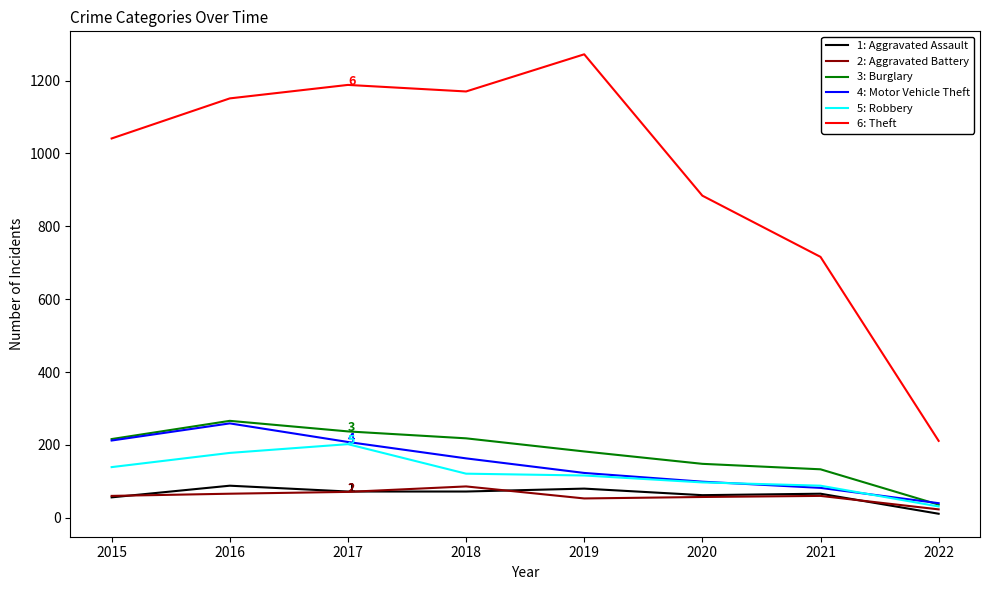

True or false: 4: Motor Vehicle Theft has more than 1 points higher than both neighbors.

False